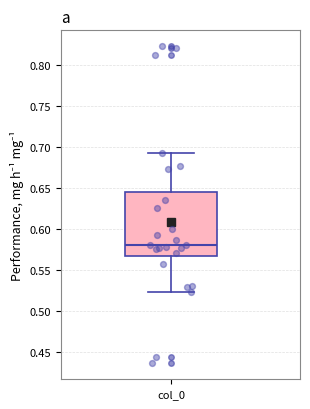

Where does the lower whisker of the box for col_0 end on the y-axis? The values are not printed on the chart, so give them approximately, as read against the axis.

0.525